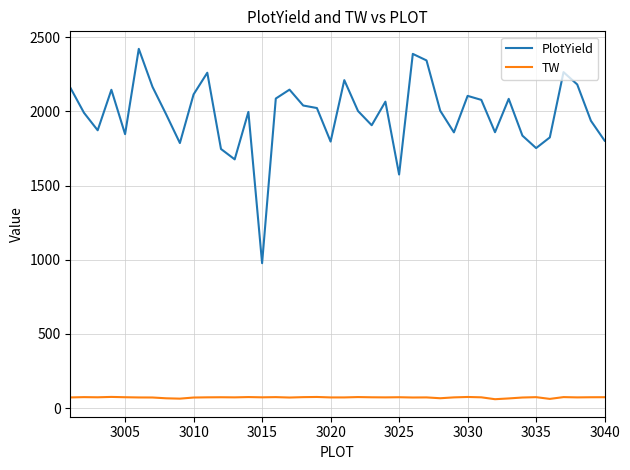

What is the smallest value displayed?

60.2